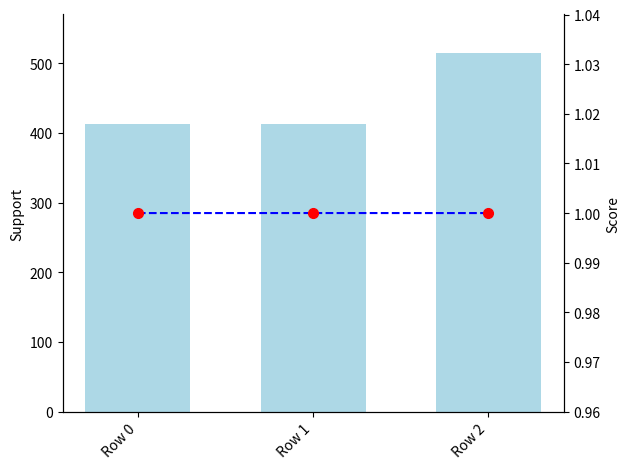

What is the value of the Score bar at the 2nd from the left?

1.0